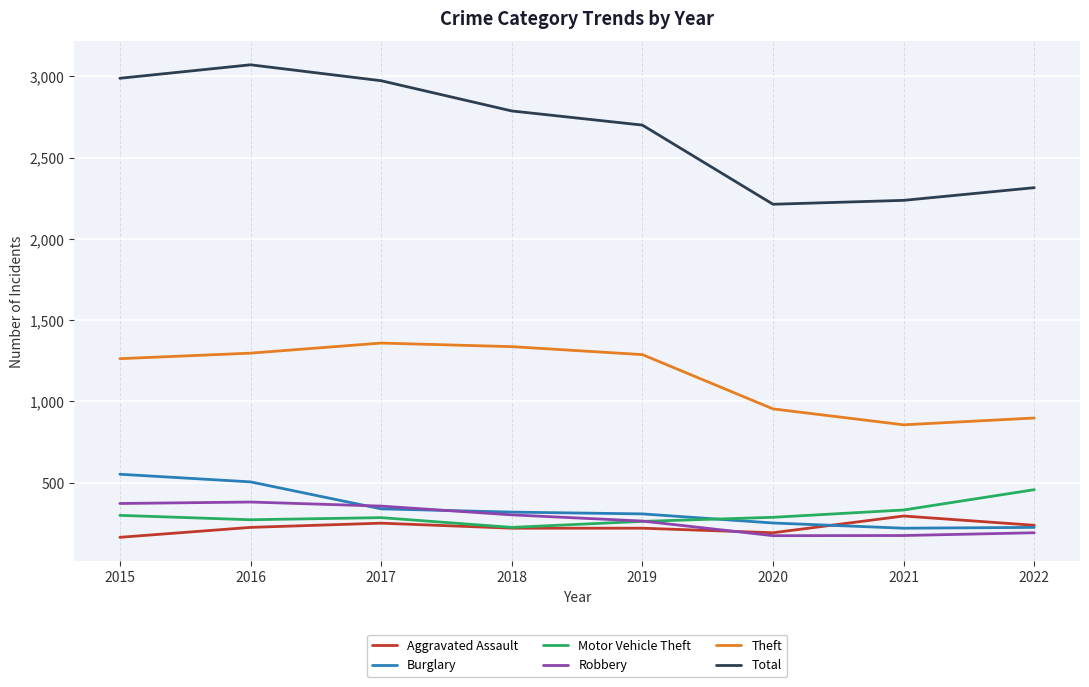

Which series changed the most between 2017 and 2022?

Total